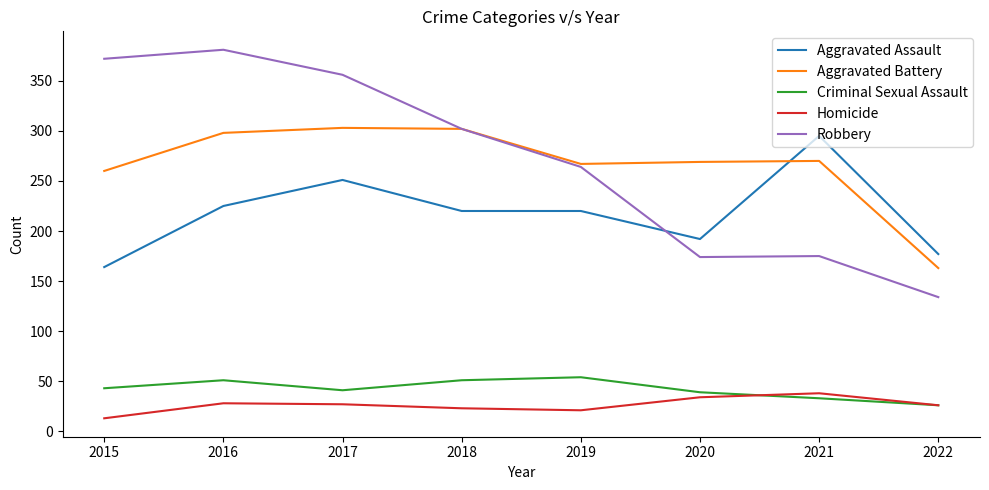

Rank the series by their maximum value, from lowest to highest.

Homicide, Criminal Sexual Assault, Aggravated Assault, Aggravated Battery, Robbery